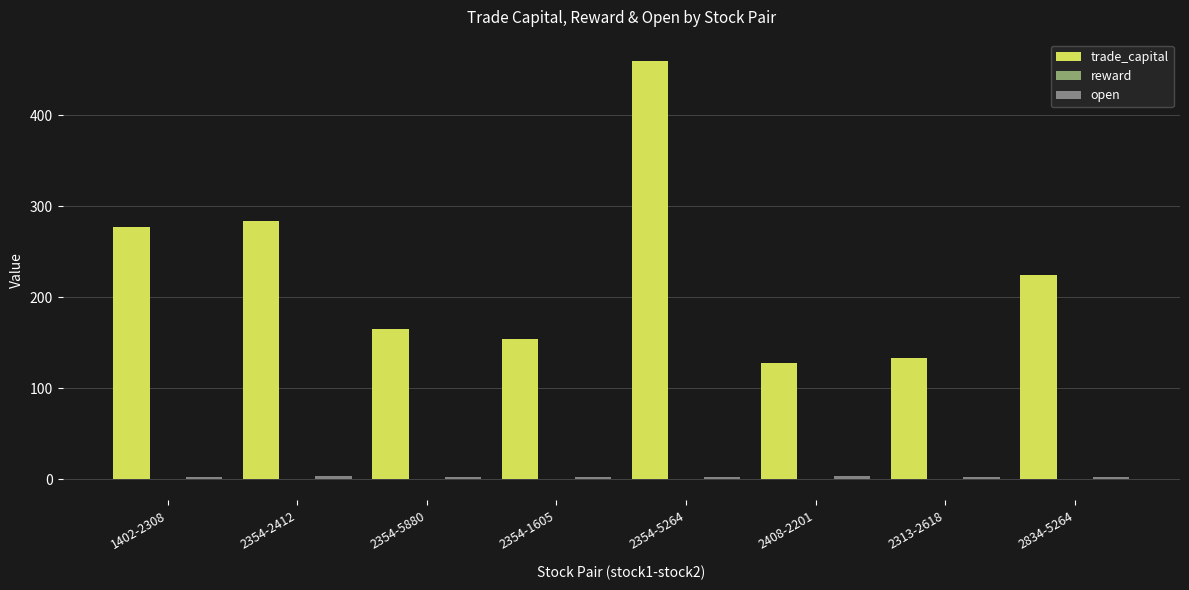

What is the total value across all series at 2354-5880?

167.5